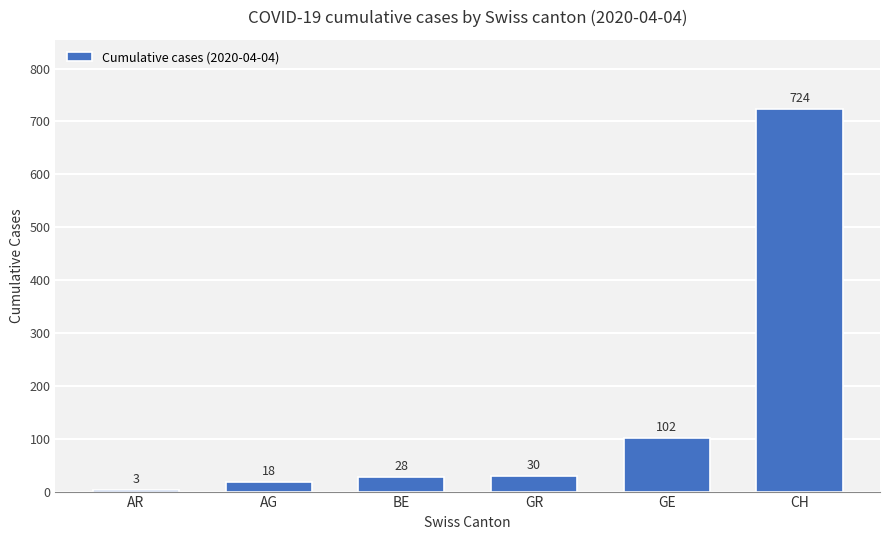

What is the label of the 1st bar from the left?

AR